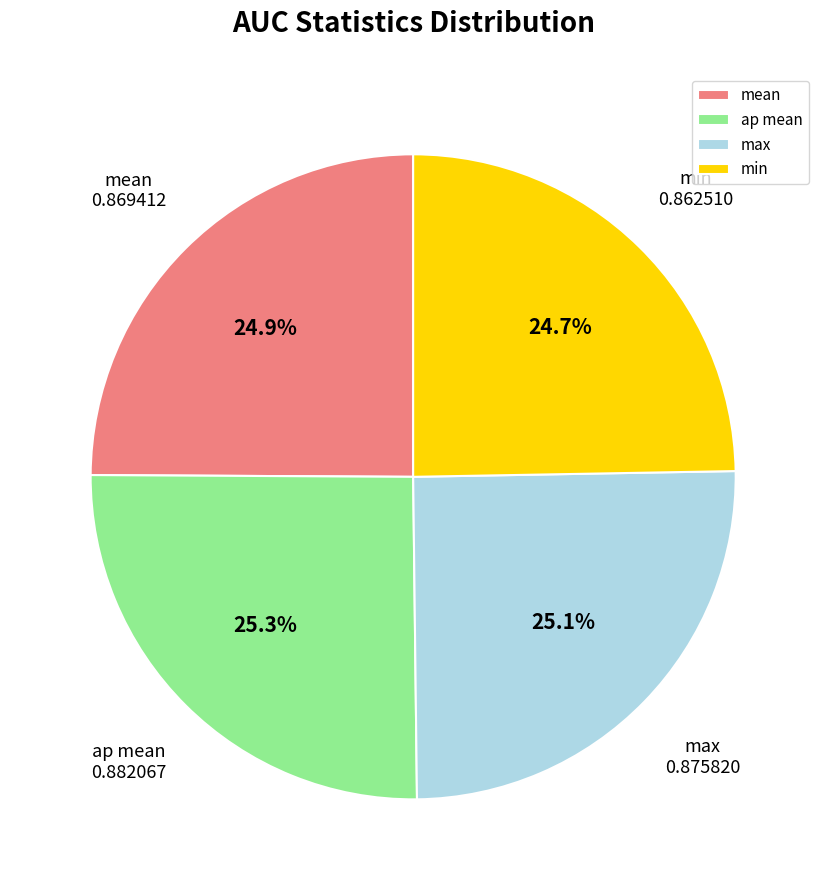

Combined, what portion of the pie is max and mean?

50.0%